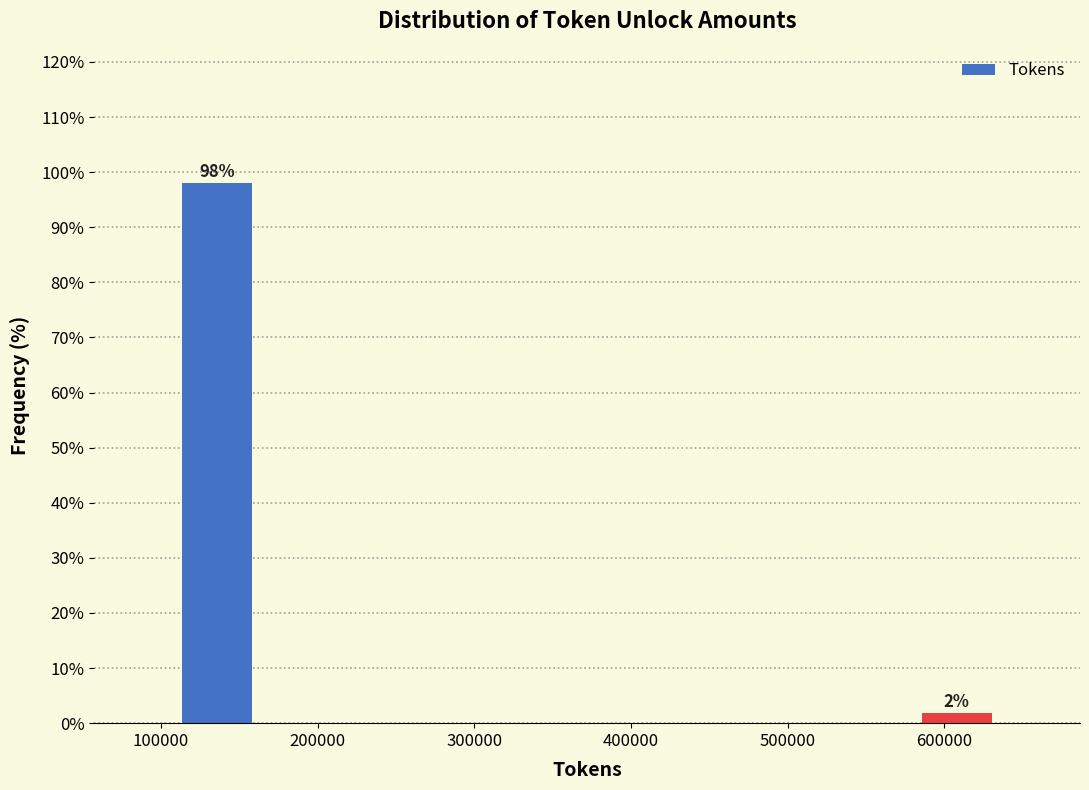

Which range on the x-axis has the tallest bar?

110000 to 160000